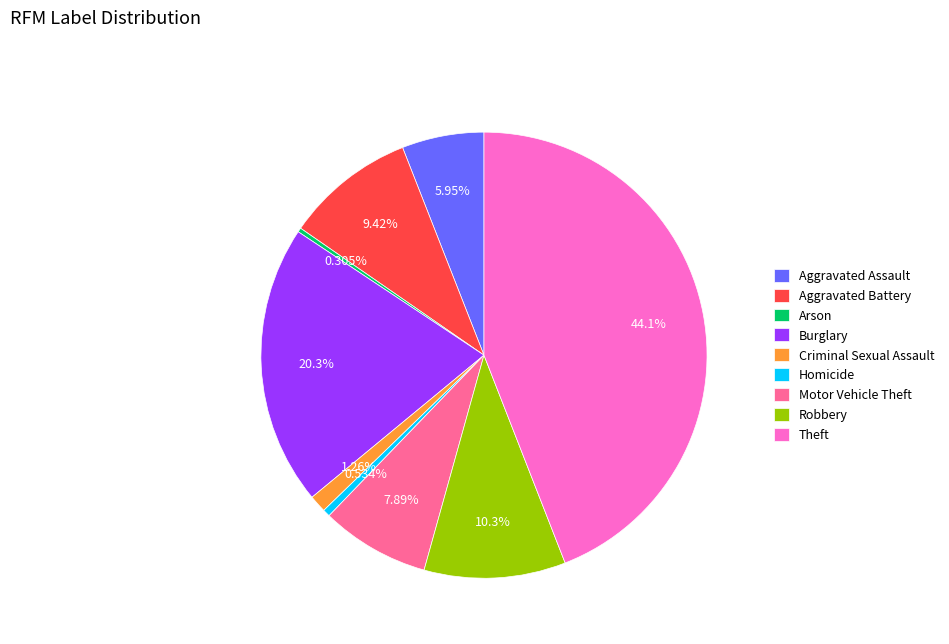

True or false: Aggravated Battery accounts for 18% of the total.

False